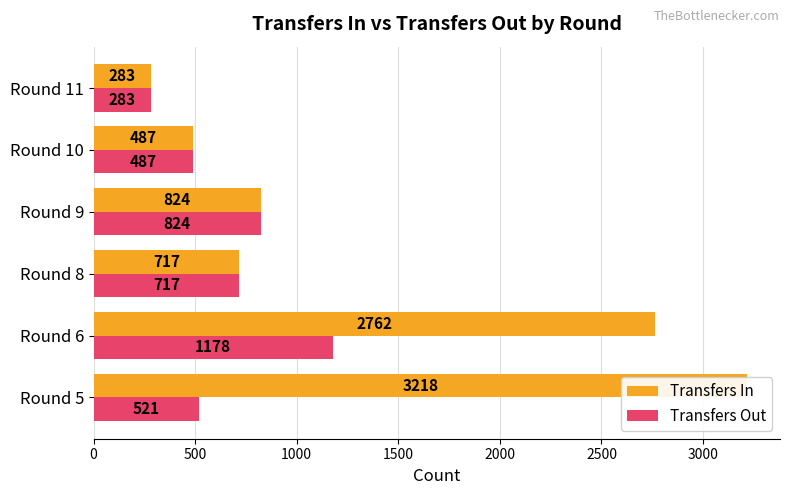

Rank the series by their maximum value, from highest to lowest.

Transfers In, Transfers Out